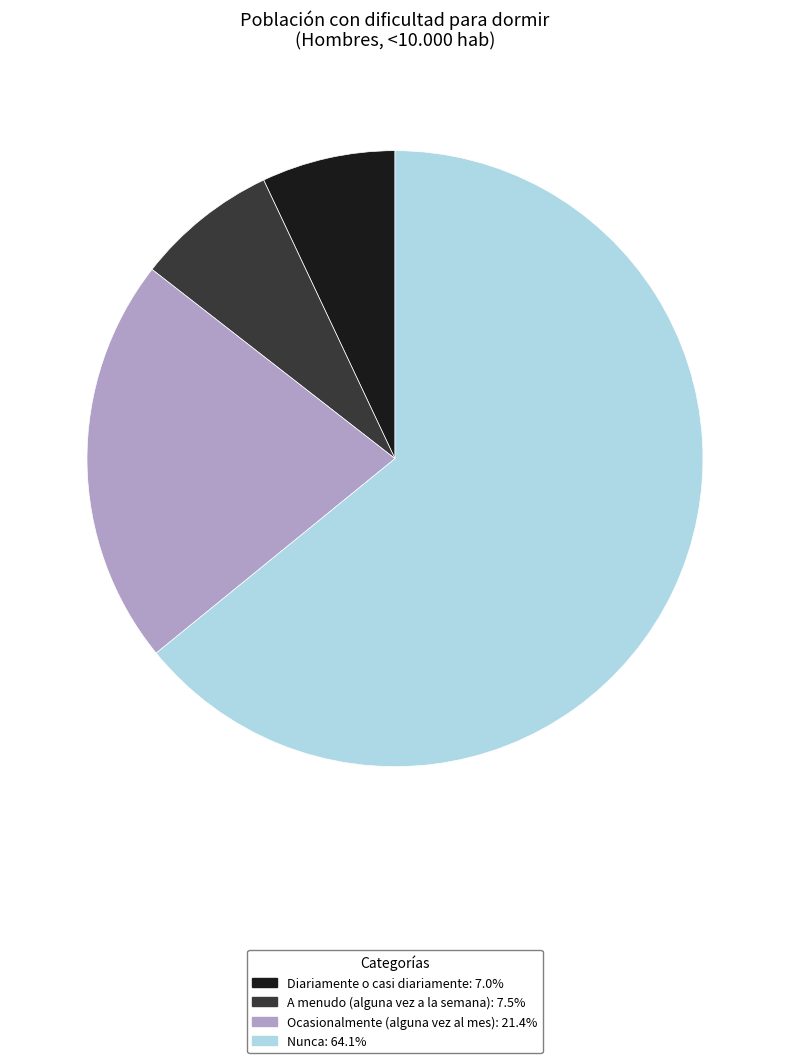

The A menudo (alguna vez a la semana) slice represents 2% of the pie. True or false?

False